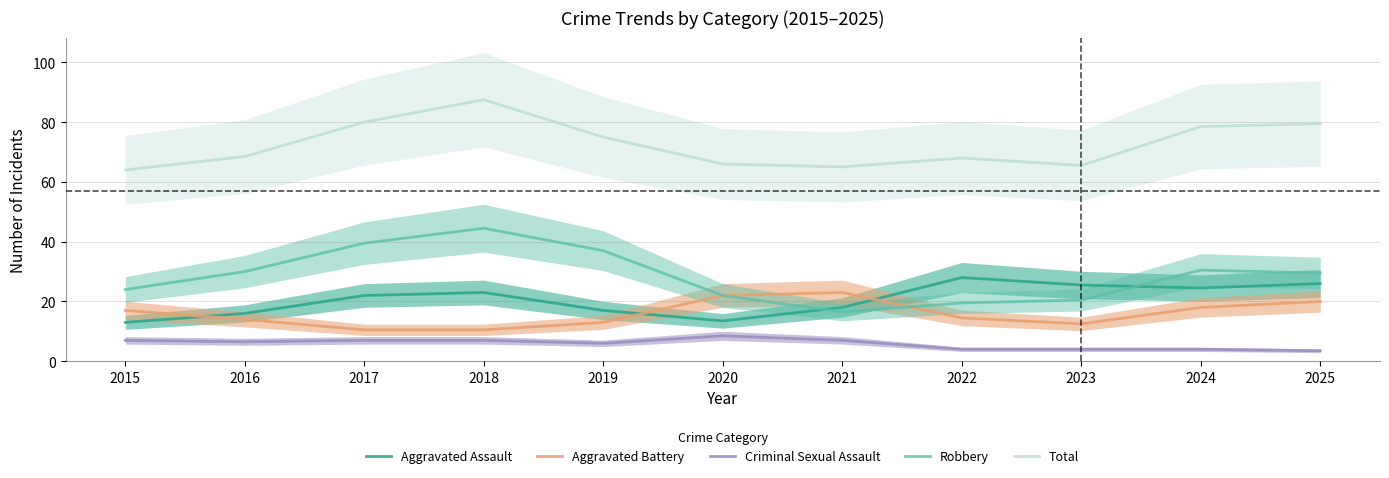

At which label is Criminal Sexual Assault closest to 6?

2019